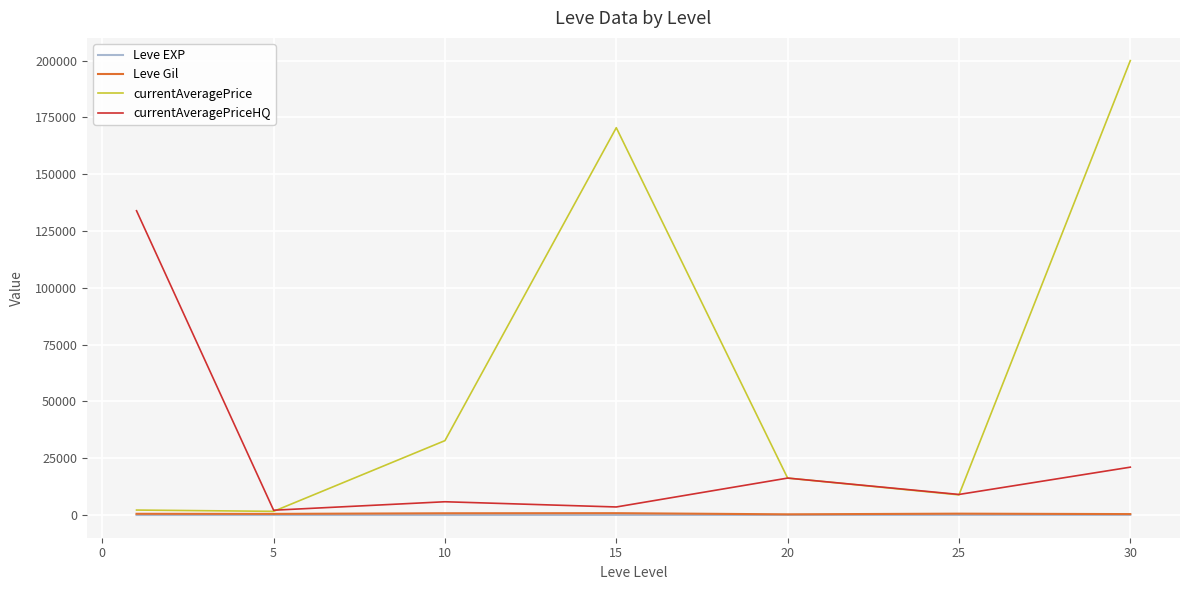

In Leve Gil, how many points are lower than both neighbors (excluding endpoints)?

2